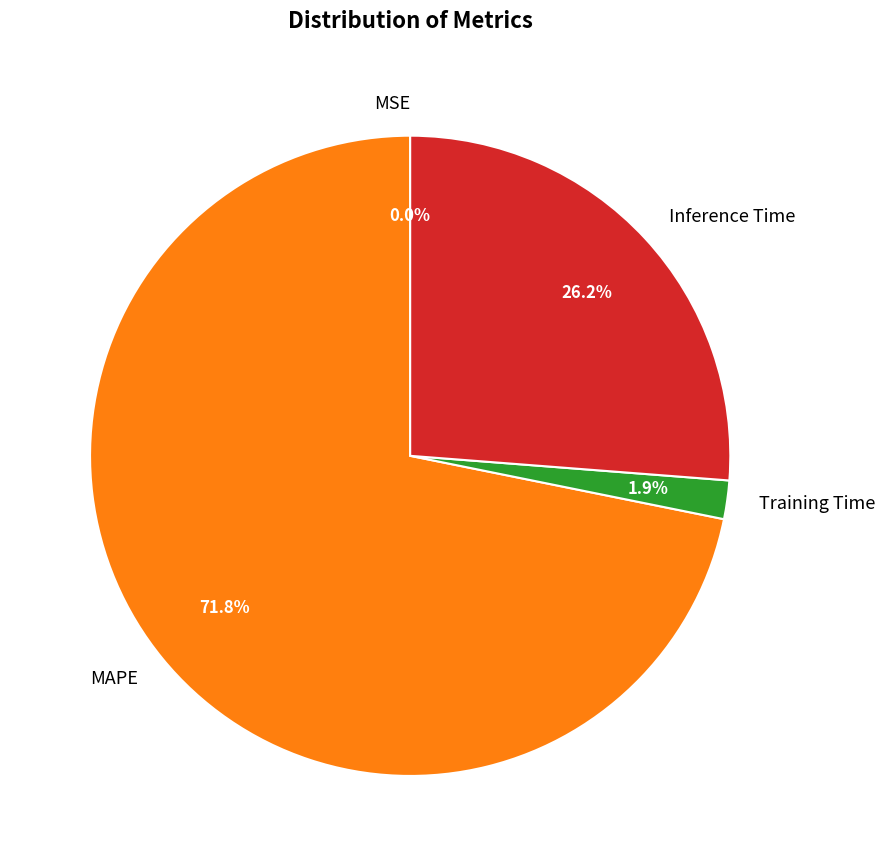

Does any single category account for the majority?

Yes